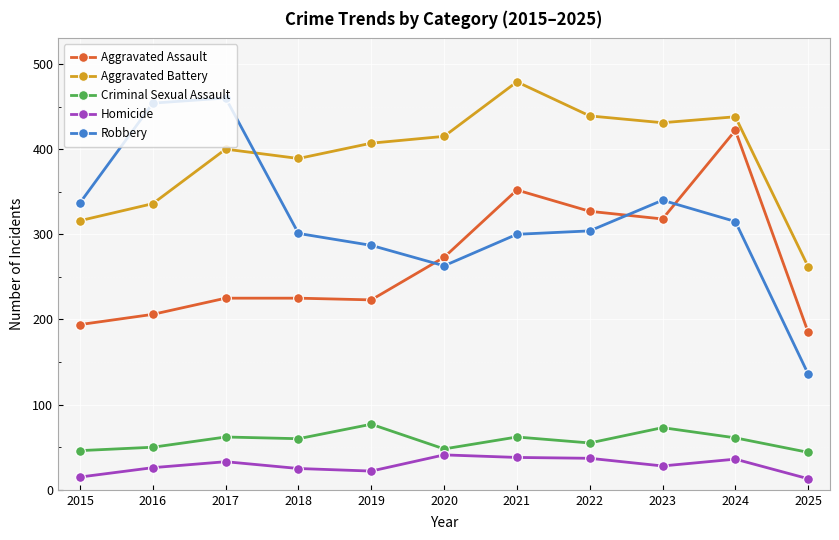

What value does the Robbery series have at 2018, to the nearest 10?

300